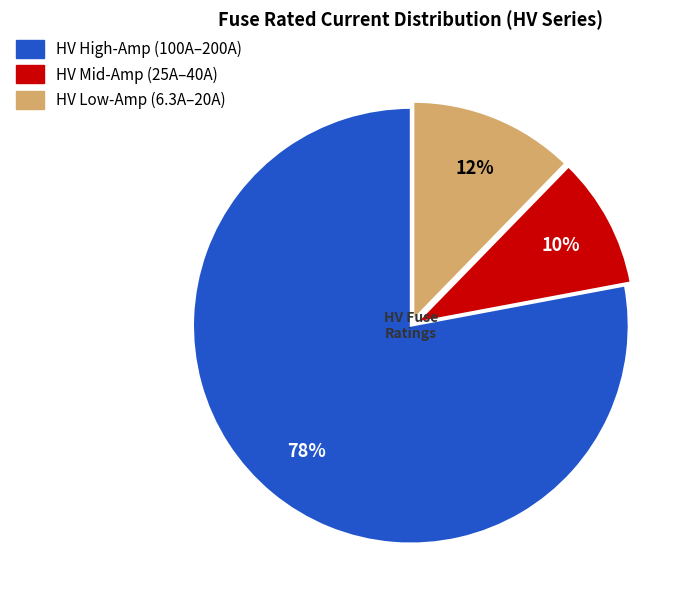

To the nearest percent, what is the difference between the largest and smallest slice percentages?

68%